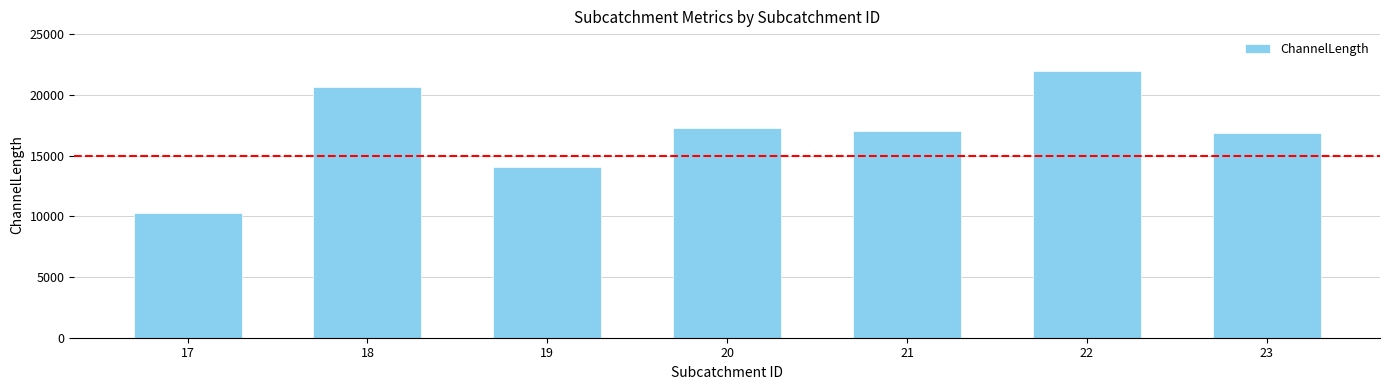

What is the maximum value shown in the chart?

21966